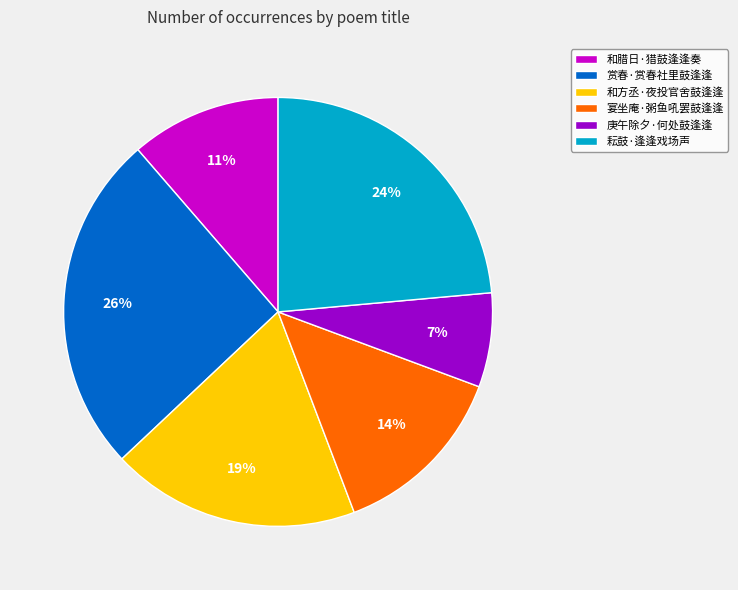

Between 庚午除夕·何处鼓逢逢 and 耘鼓·逢逢戏场声, which is larger?

耘鼓·逢逢戏场声